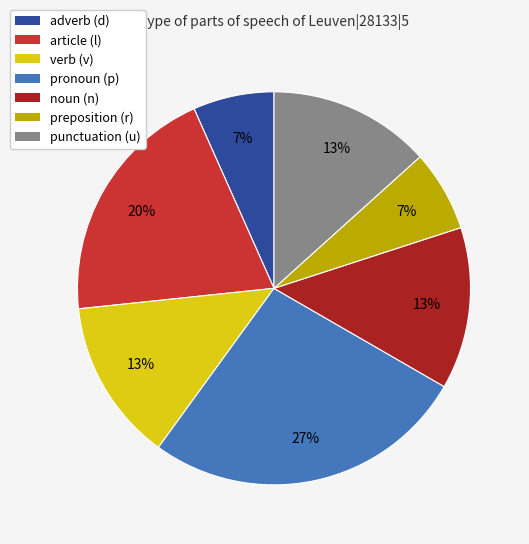

Does any single category account for the majority?

No